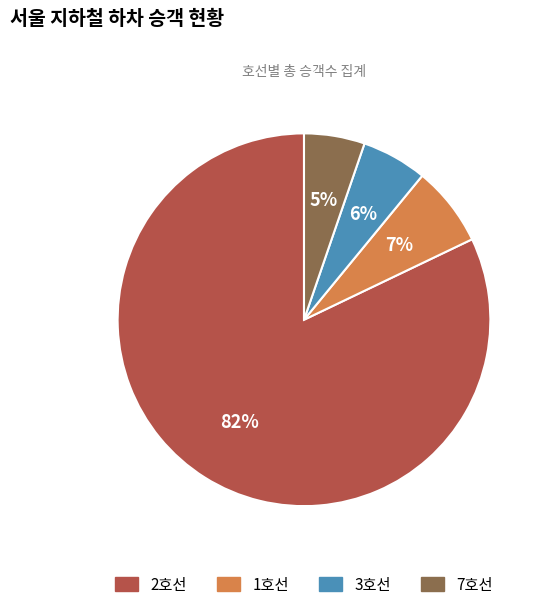

Is there a majority slice in this chart?

Yes